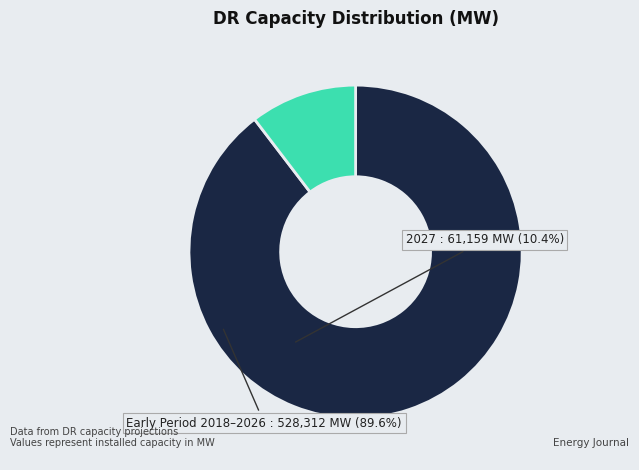

Does any single category account for the majority?

Yes